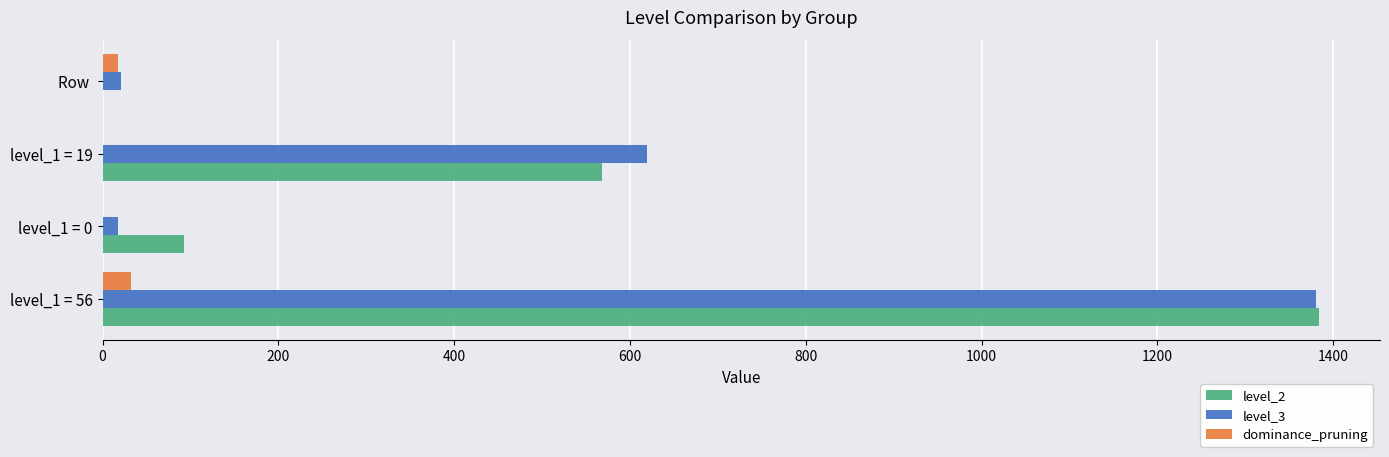

How many categories are shown in the chart?

4